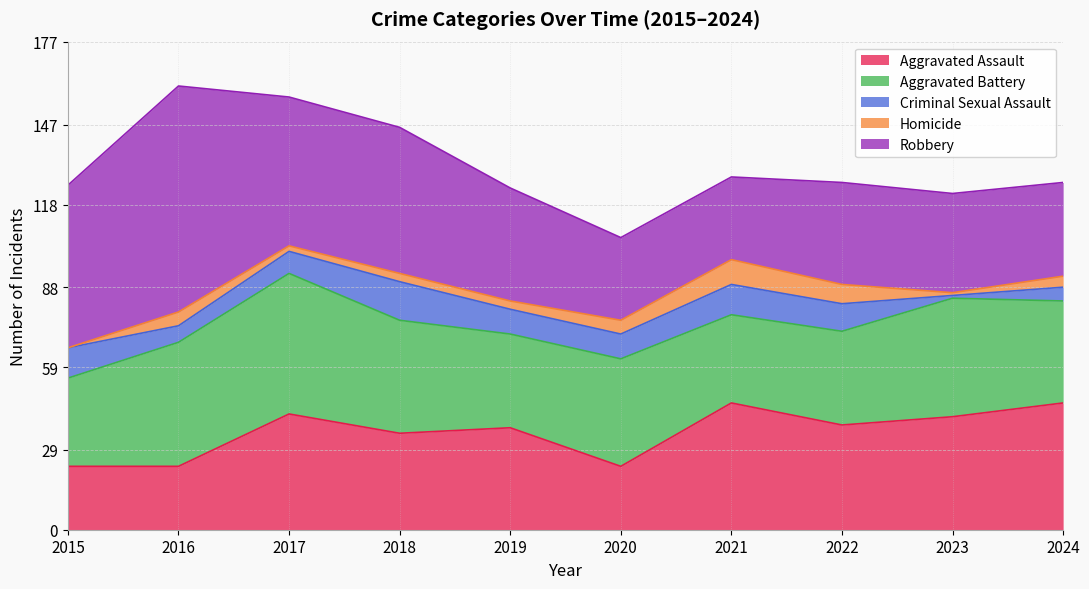

Rank the series at 2021 from highest to lowest value.

Aggravated Assault, Aggravated Battery, Robbery, Criminal Sexual Assault, Homicide